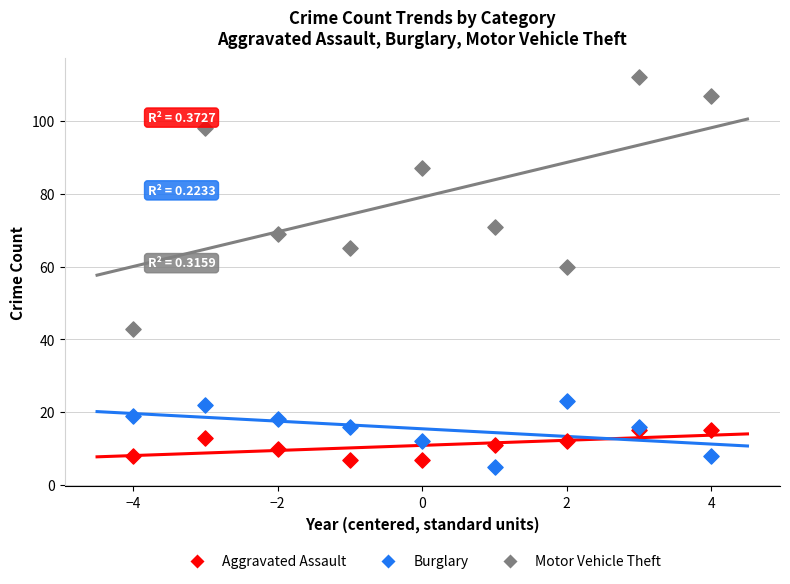

Across all series, what Y value is closest to 58?

60